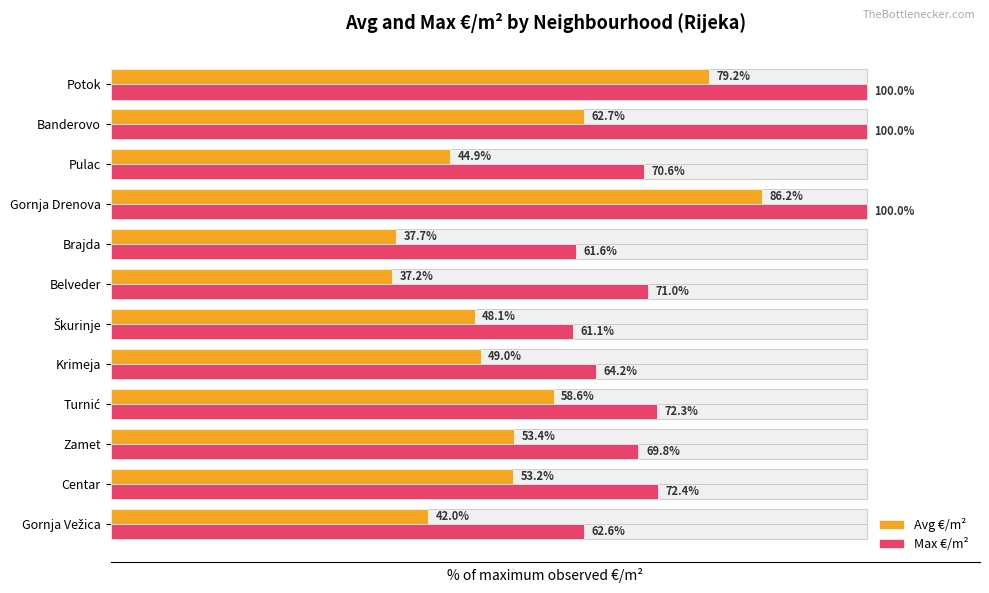

What is the maximum value shown in the chart?

100.0